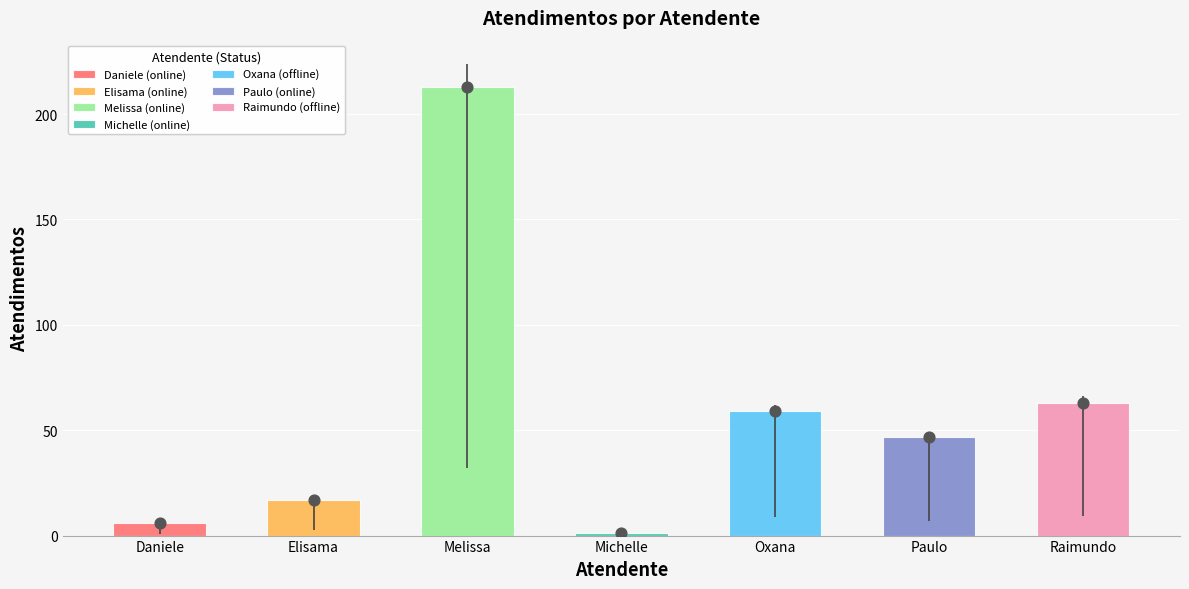

What is the change in value from Melissa to Paulo?

-166